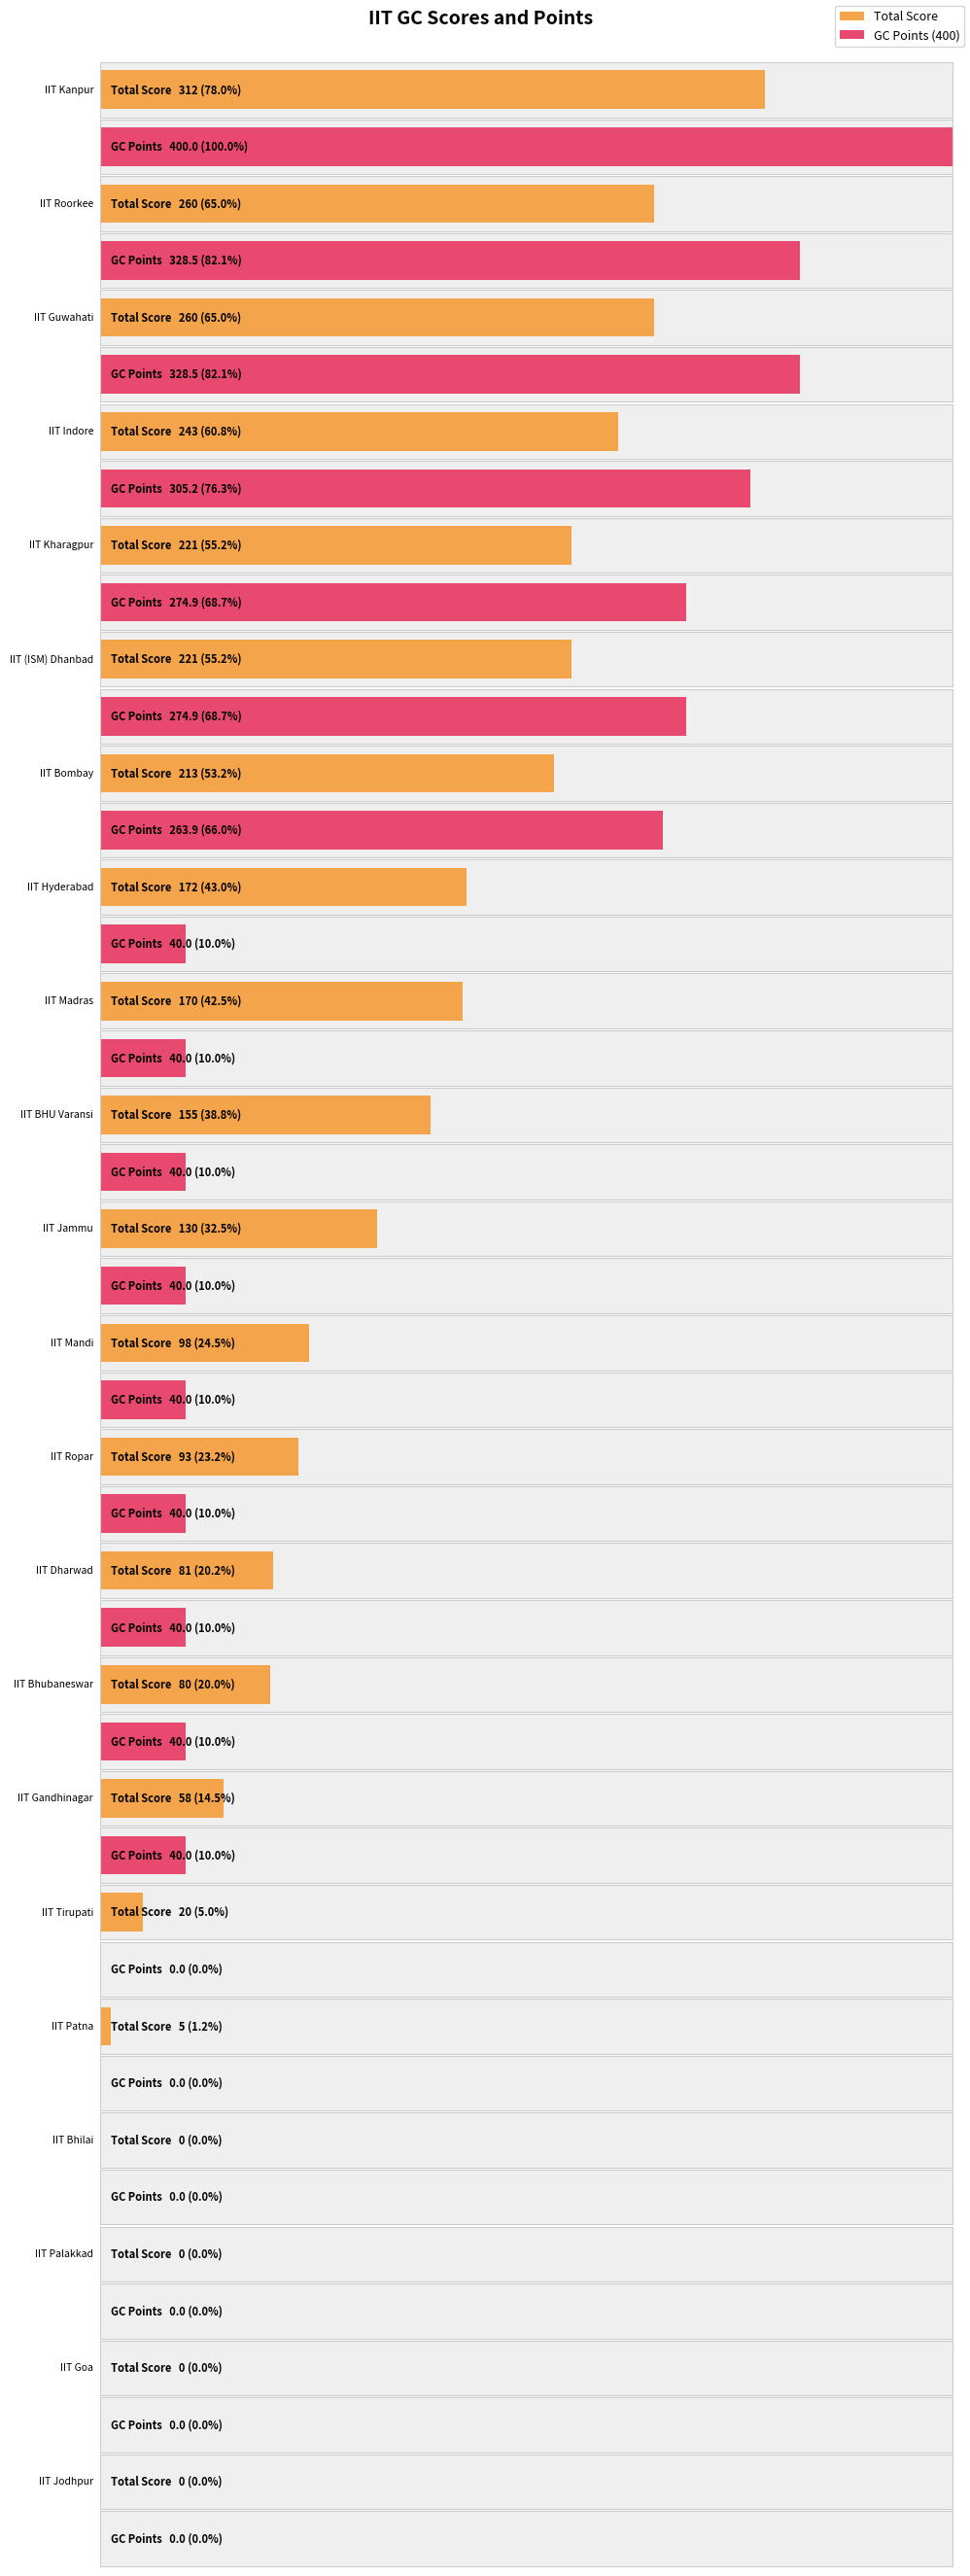

Reading left to right, what are all the values shown in this chart?

Total Score: 312.0	260.0	260.0	243.0	221.0	221.0	213.0	172.0	170.0	155.0	130.0	98.0	93.0	81.0	80.0	58.0	20.0	5.0	0.0	0.0	0.0	0.0
GC Points (400): 400.0	328.5	328.5	305.2	274.9	274.9	263.9	40.0	40.0	40.0	40.0	40.0	40.0	40.0	40.0	40.0	0.0	0.0	0.0	0.0	0.0	0.0